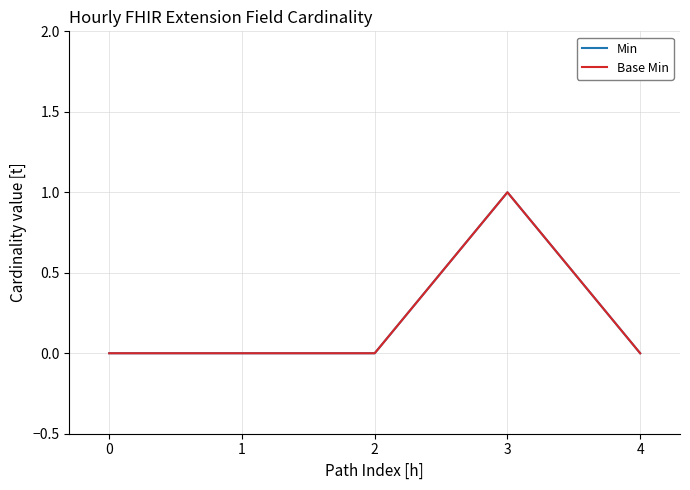

Does the chart have visible grid lines?

Yes